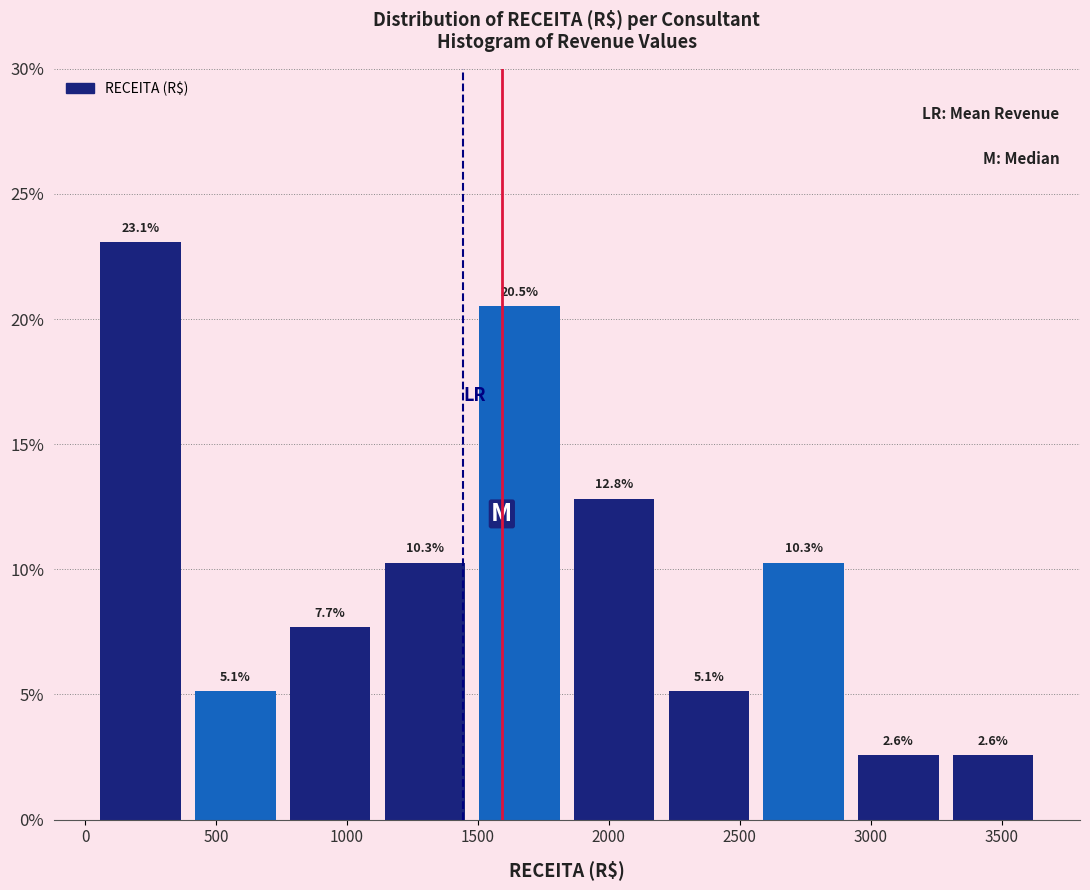

What is the height of the bar covering 3300 to 3650 on the x-axis? The bar edges are not printed on the chart, so give them approximately, as read against the axis.

2.6